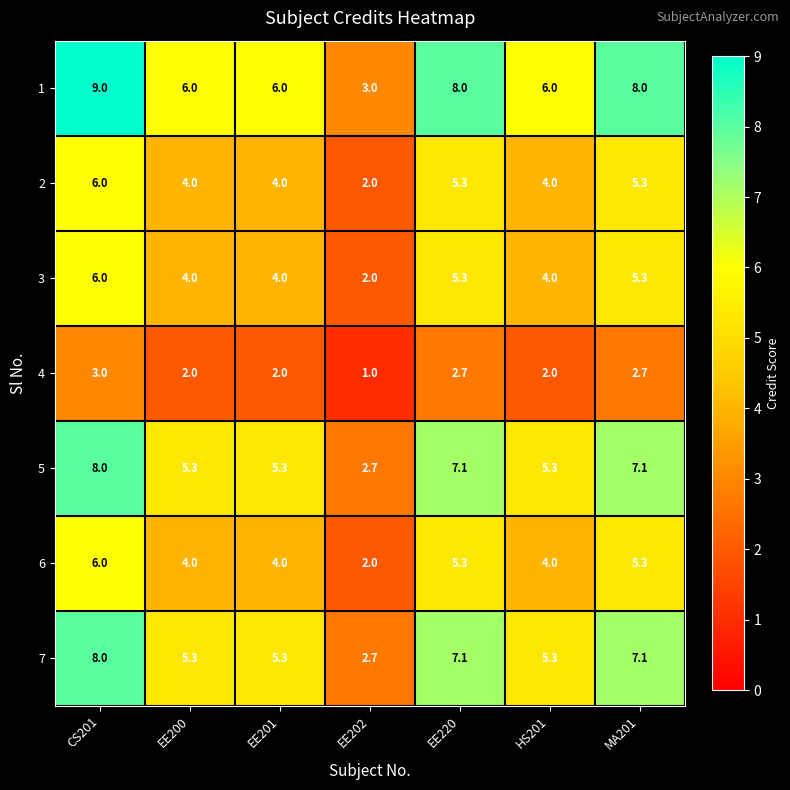

What is the difference between the 6 values at EE220 and CS201?

0.7